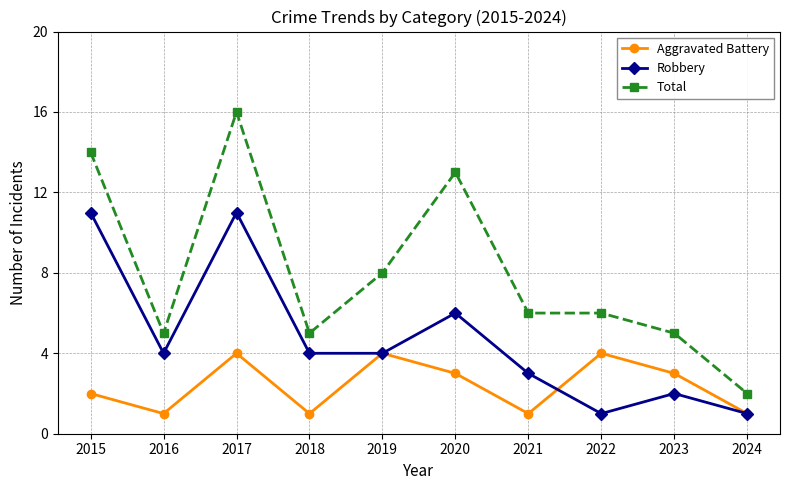

True or false: Aggravated Battery has a value of 1 at 2017.

False